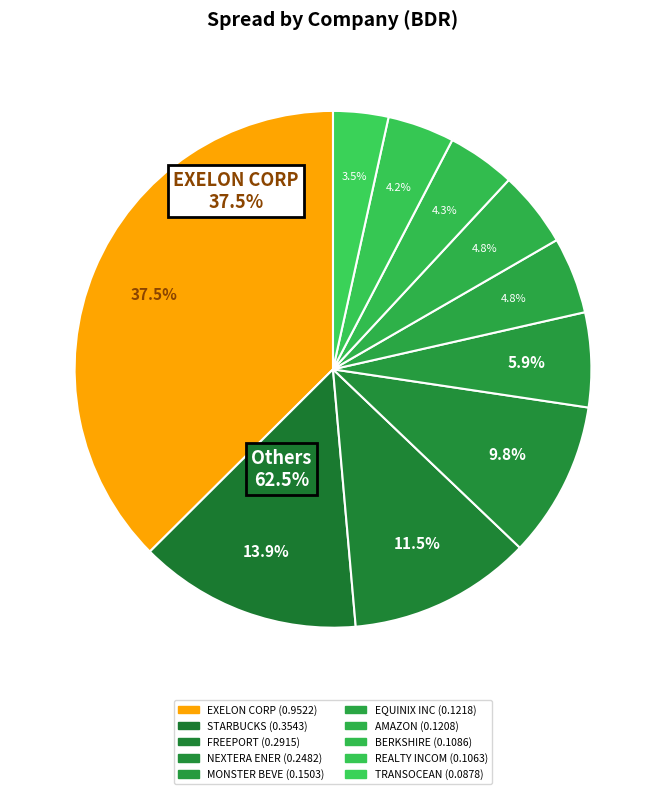

Combined, do FREEPORT and MONSTER BEVE account for over 50%?

No